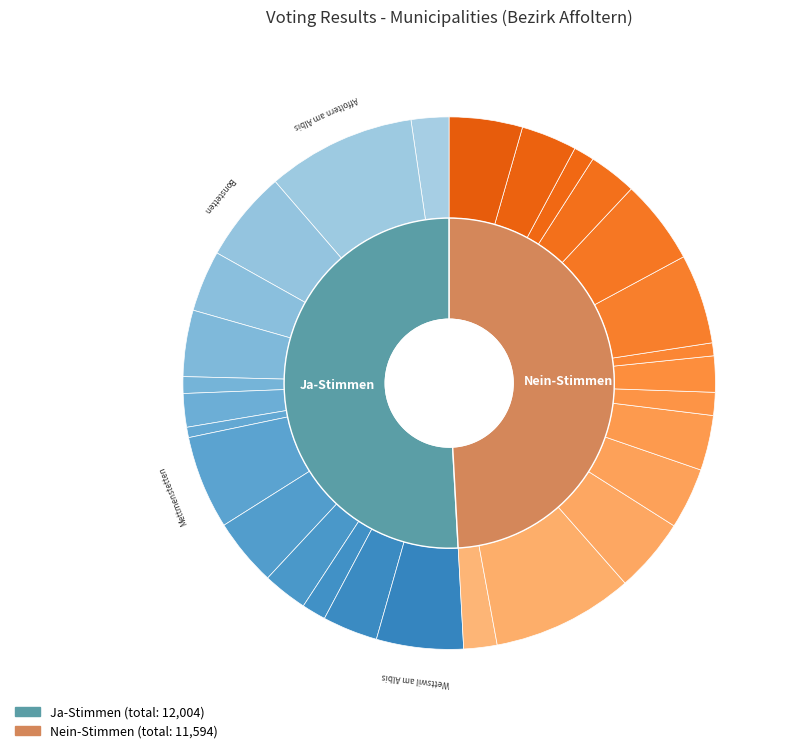

Is Obfelden the majority of the pie?

No